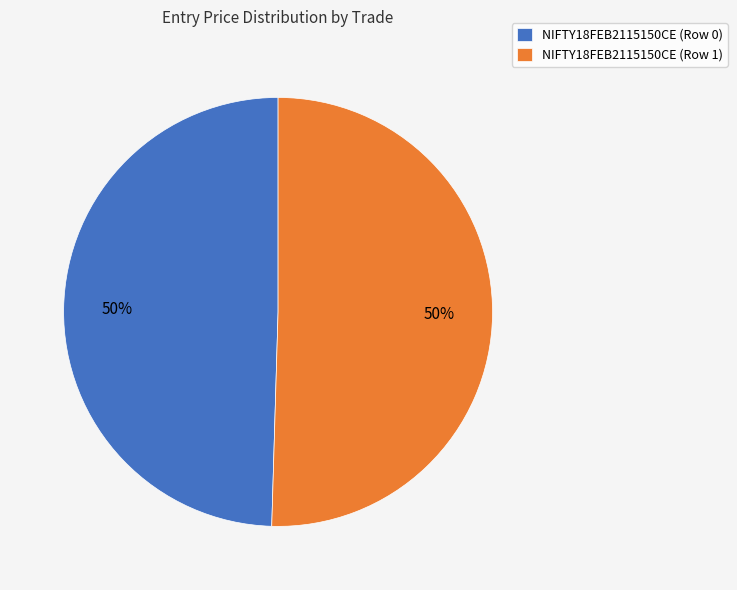

What percentage is the NIFTY18FEB2115150CE (Row 0) slice, to the nearest percent?

50%